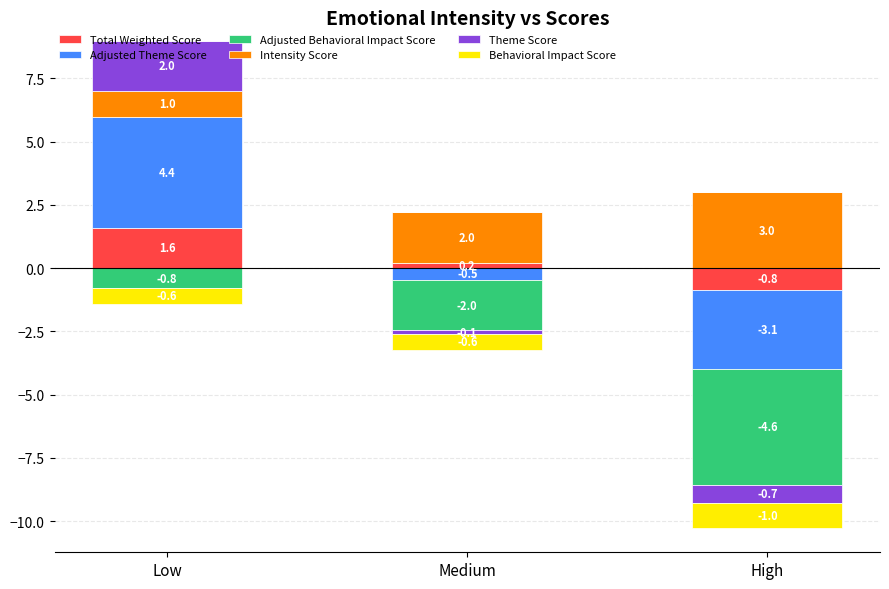

True or false: Intensity Score has a value of 1.0 at Low.

True